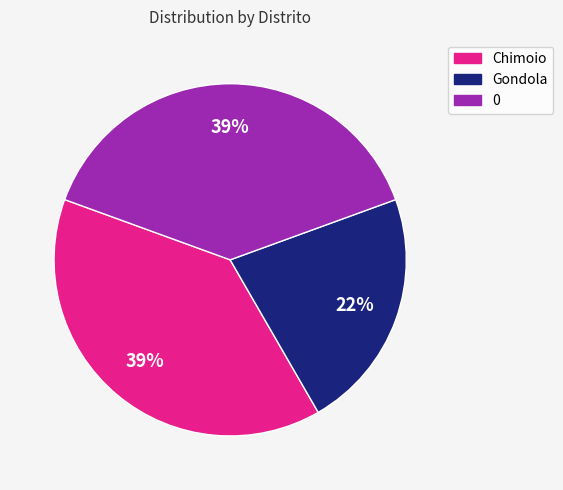

To the nearest percent, what percentage of the pie is Chimoio?

39%